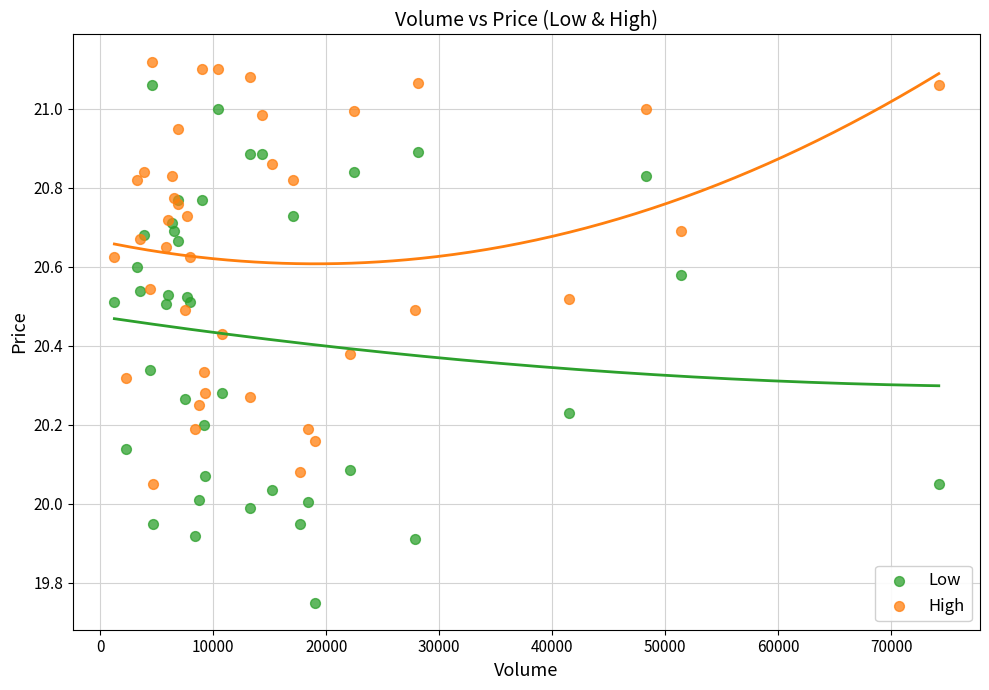

What is the X range (max minus min) for the scatter plot?

72941.0